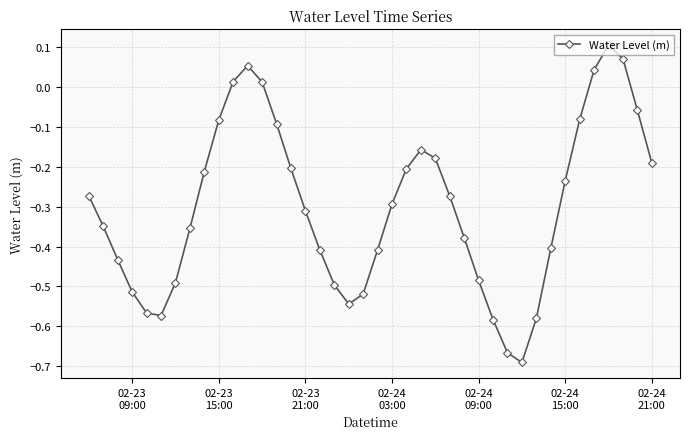

How many interior local valleys (lower than both neighbors) does the data have?

3